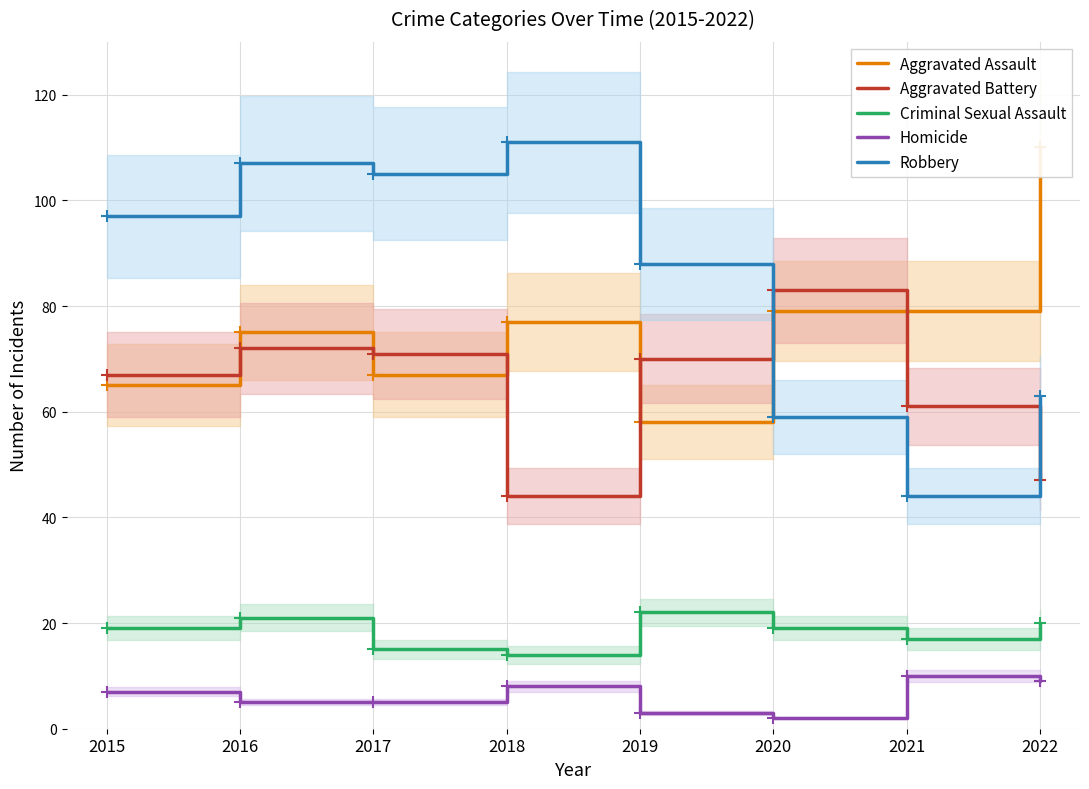

How many lines are shown in the chart?

5